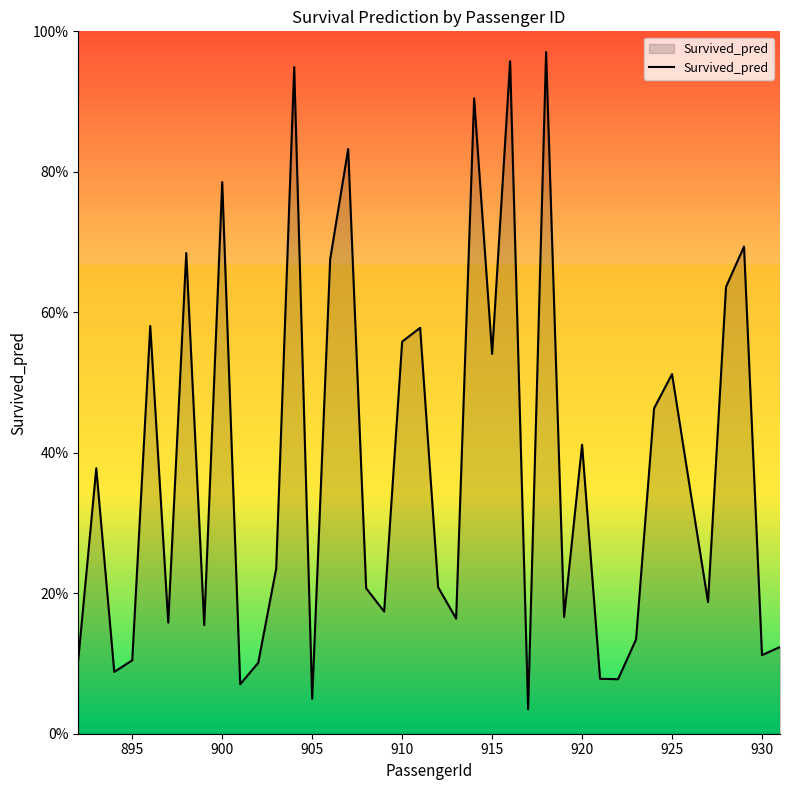

Does the chart display data point markers on the line(s)?

No